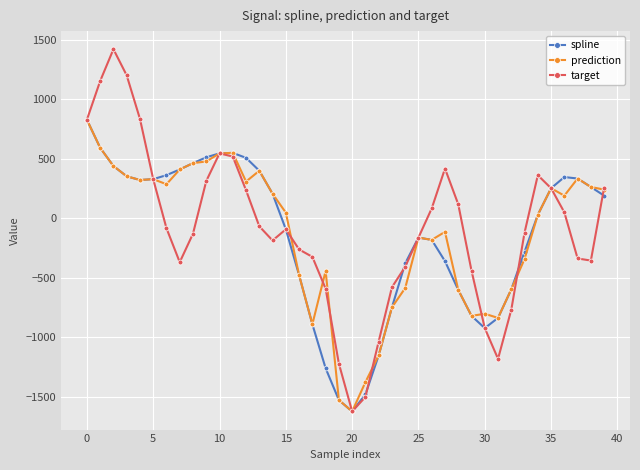

What are all the series names shown in the legend?

spline, prediction, target